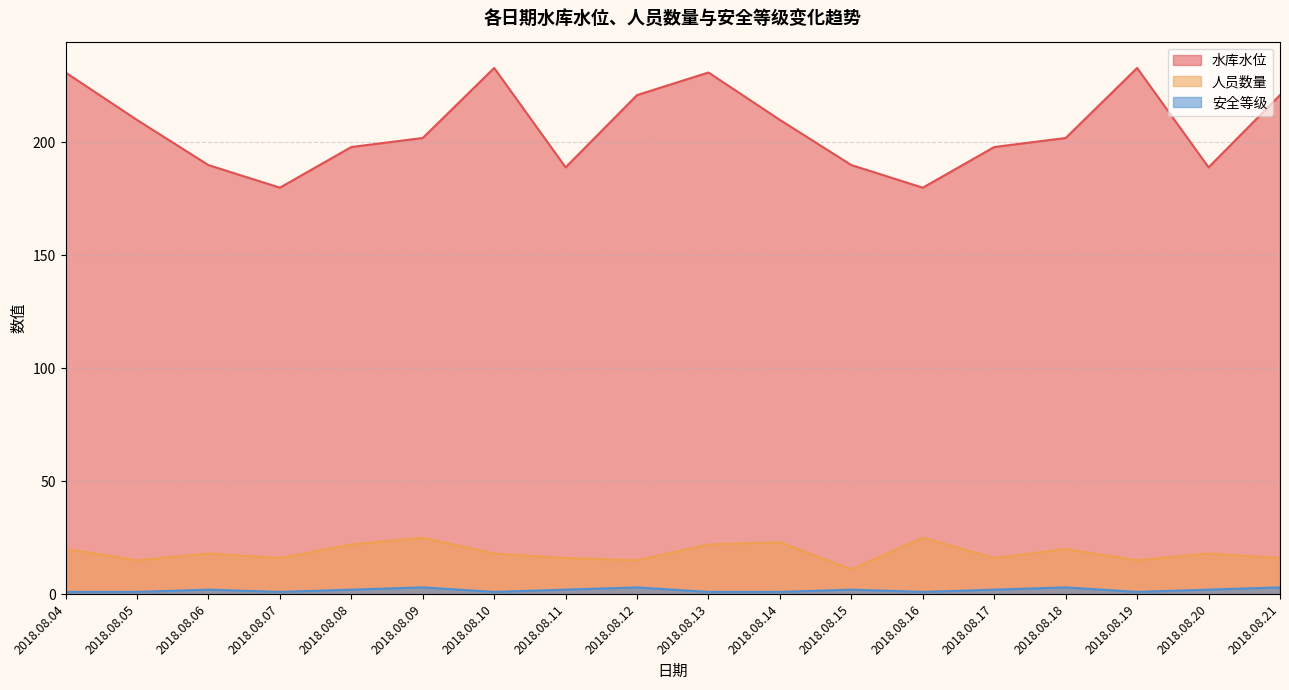

How many distinct data groups are displayed?

3